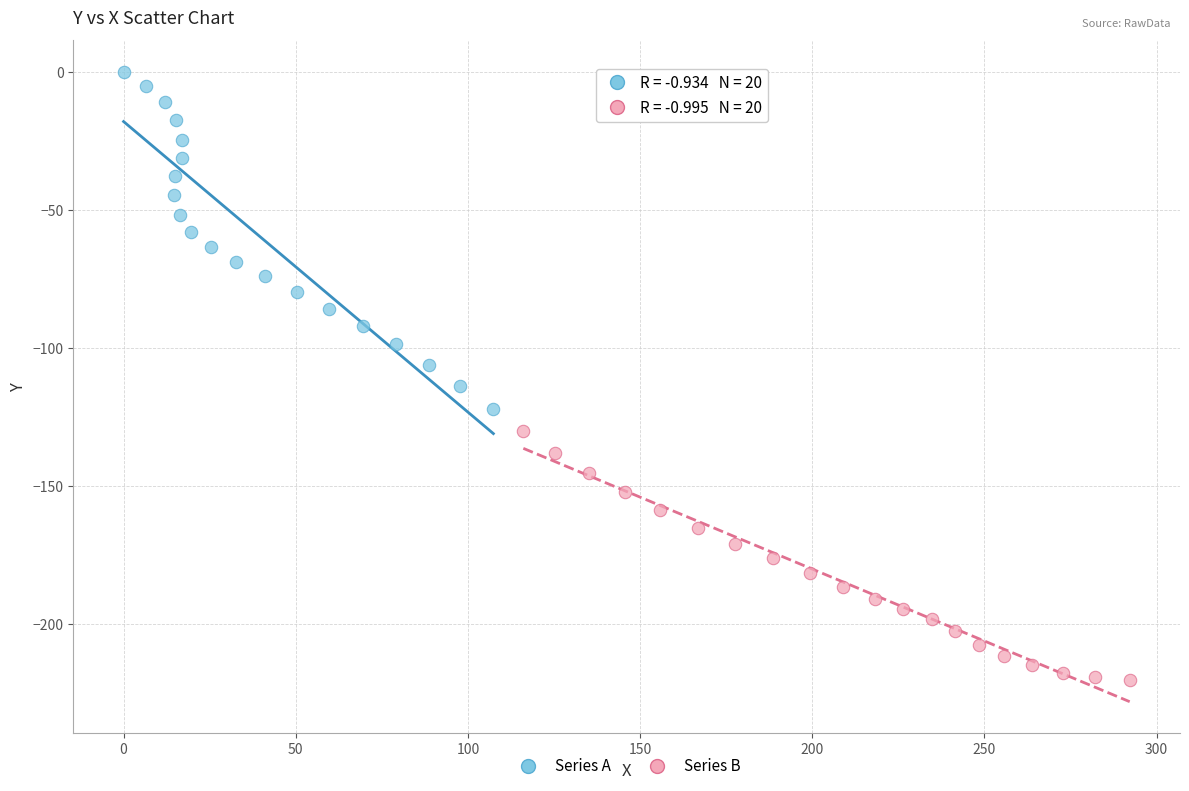

Which series has the widest spread of Y values?

Series A